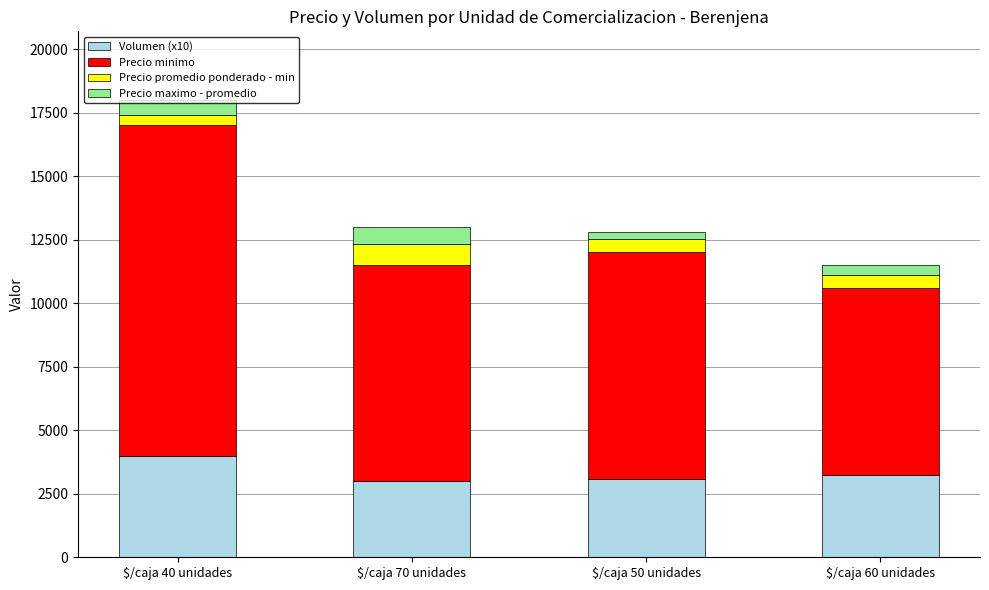

Are the bars grouped side by side (vs. stacked)?

No